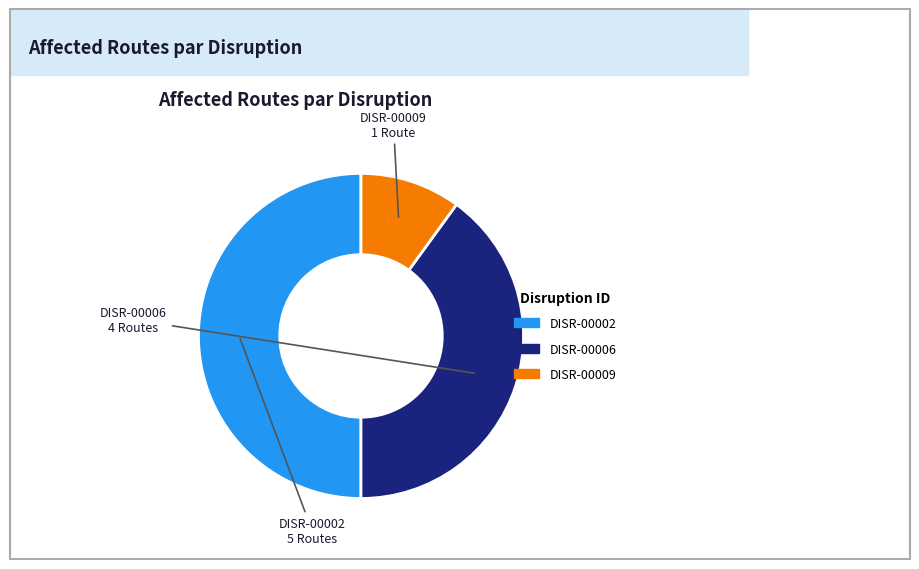

How many slices are in this pie chart?

3